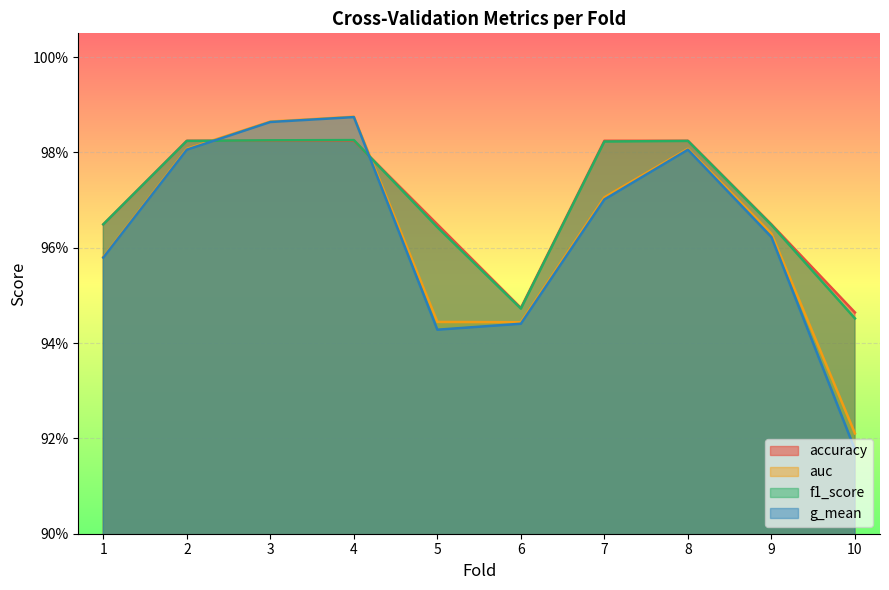

Rank the series at 6 from highest to lowest value.

accuracy, f1_score, auc, g_mean